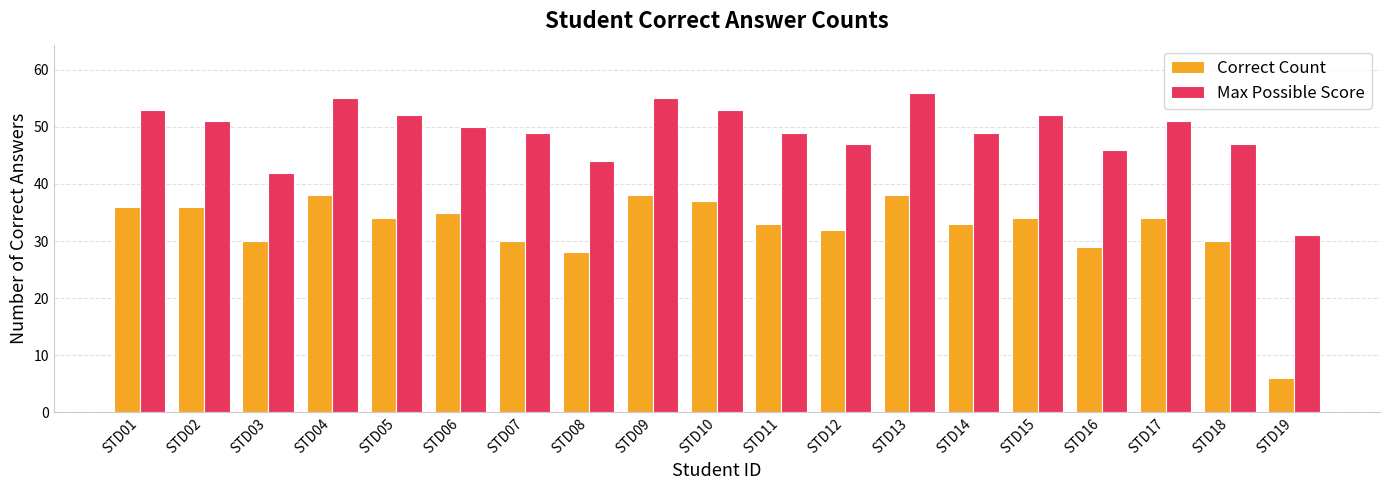

What is the difference between the highest and lowest values at STD05?

18